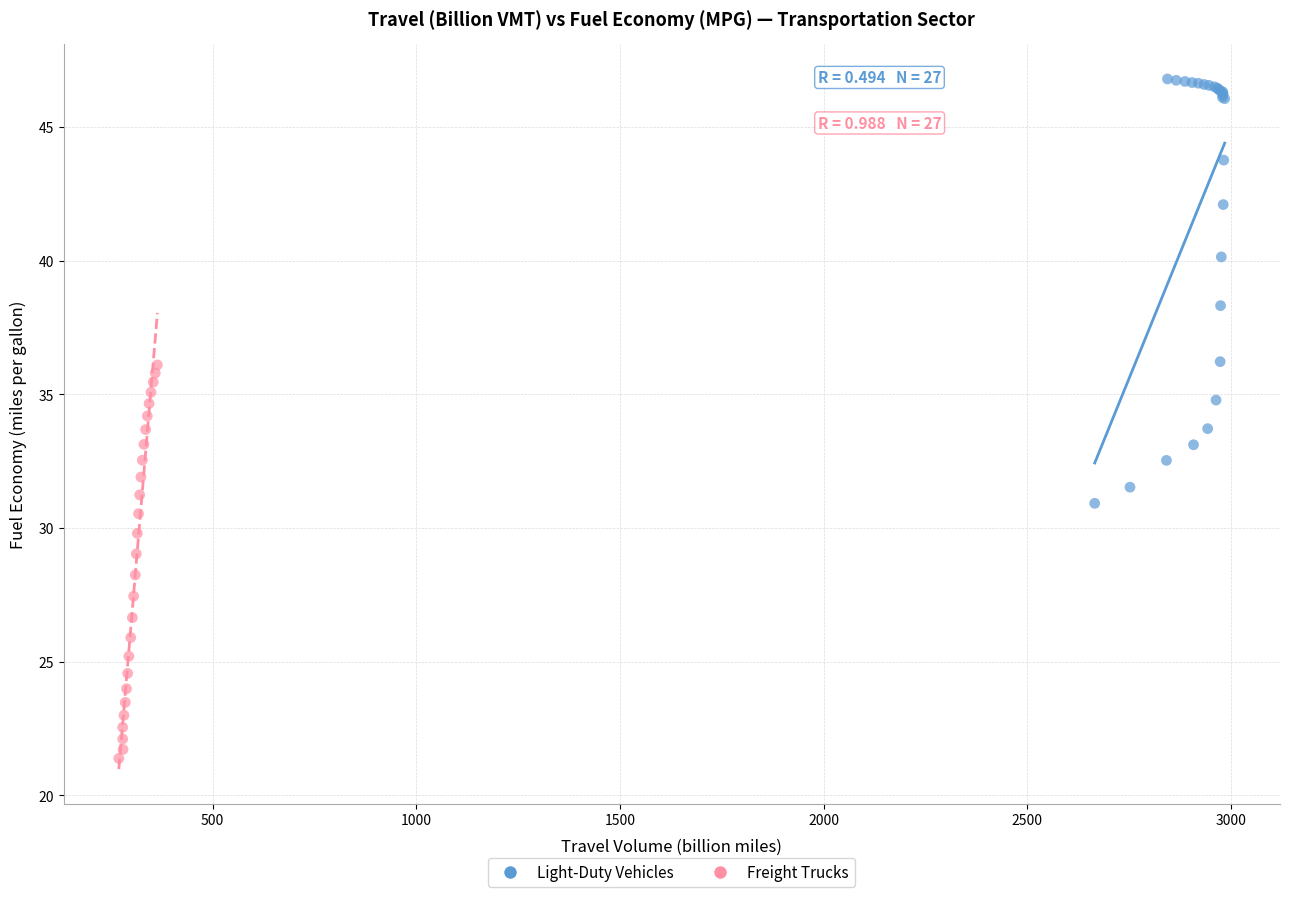

Which series has the largest Y range (max minus min)?

Light-Duty Vehicles